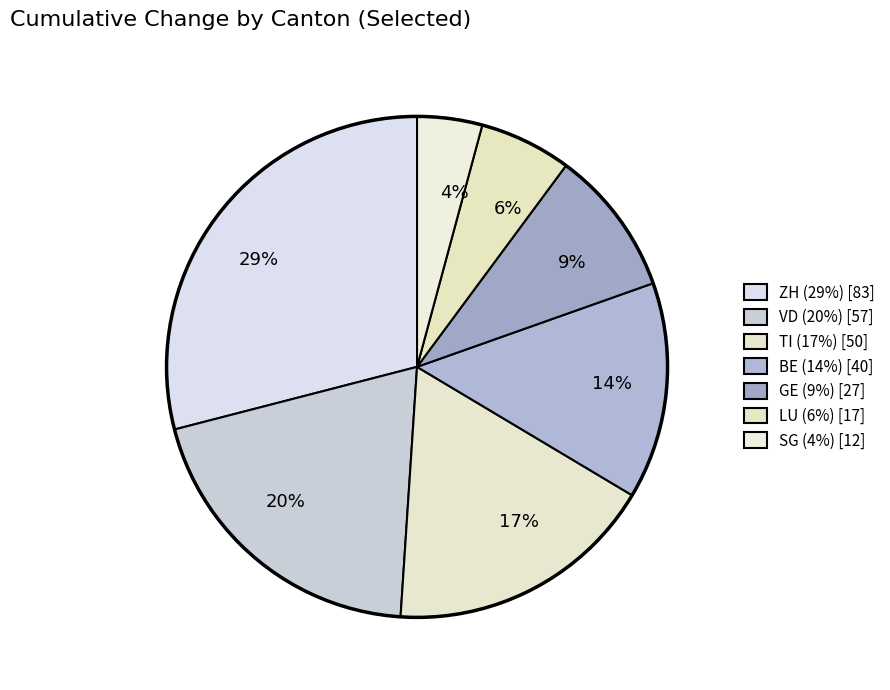

To the nearest percent, what percentage of the pie is LU?

6%